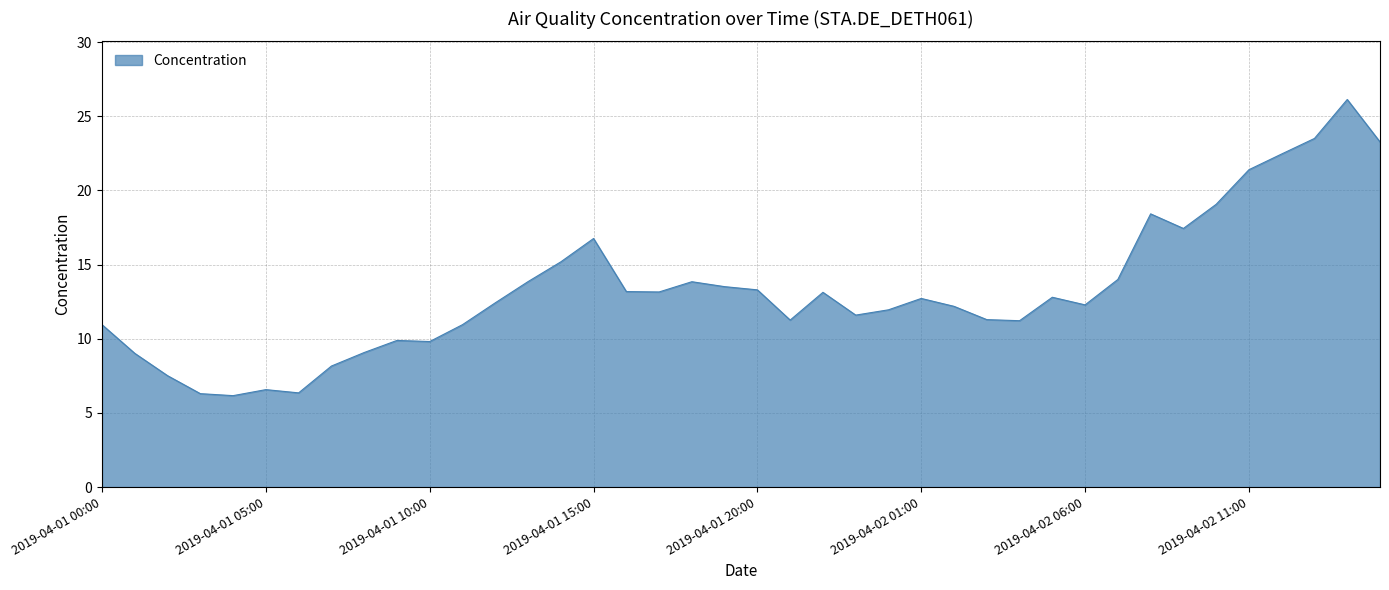

What is the greatest value displayed?

26.1